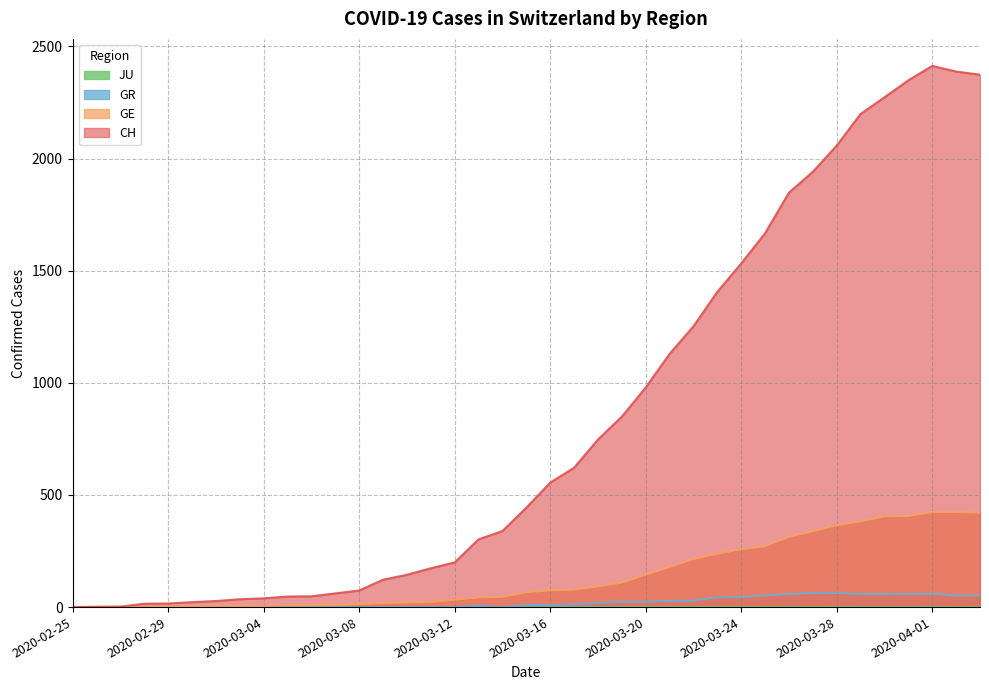

Which series has the widest spread of values?

CH